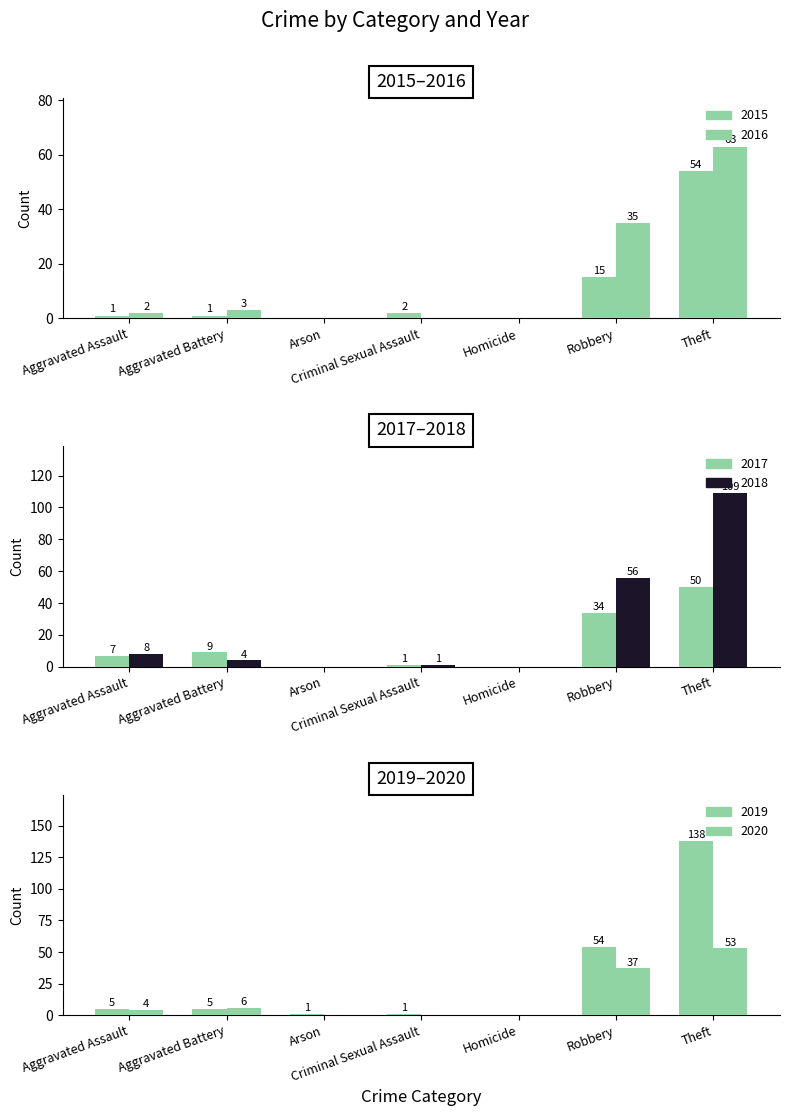

What is the label of the 2nd bar from the right?

Robbery